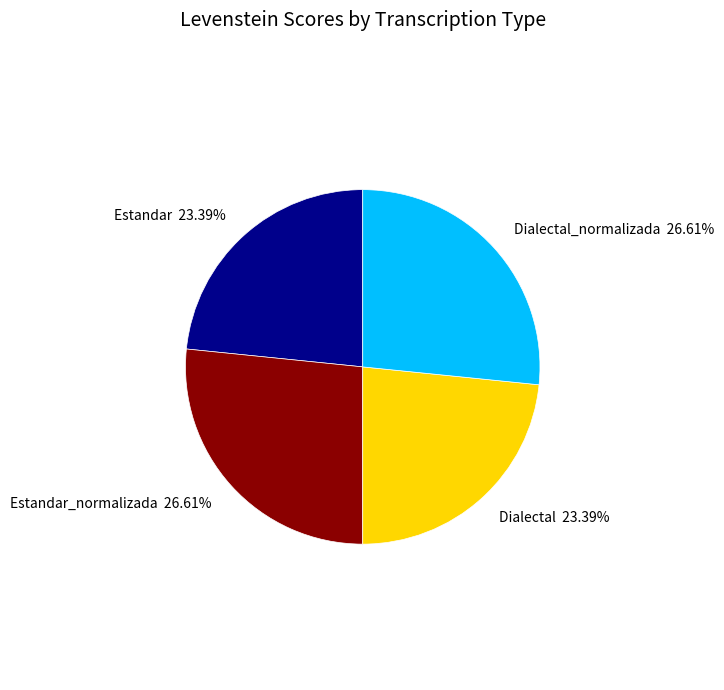

Does any single category account for the majority?

No